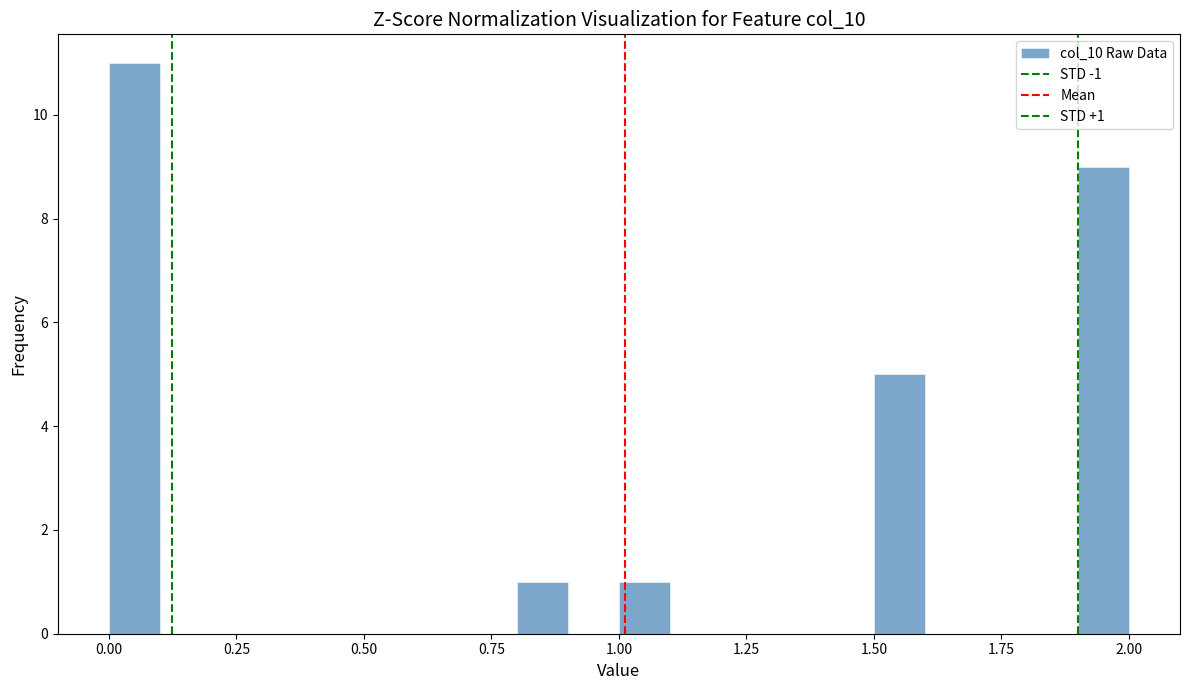

Around what value on the x-axis is the tallest bar? Give the approximate position of its centre, as read against the axis.

0.05